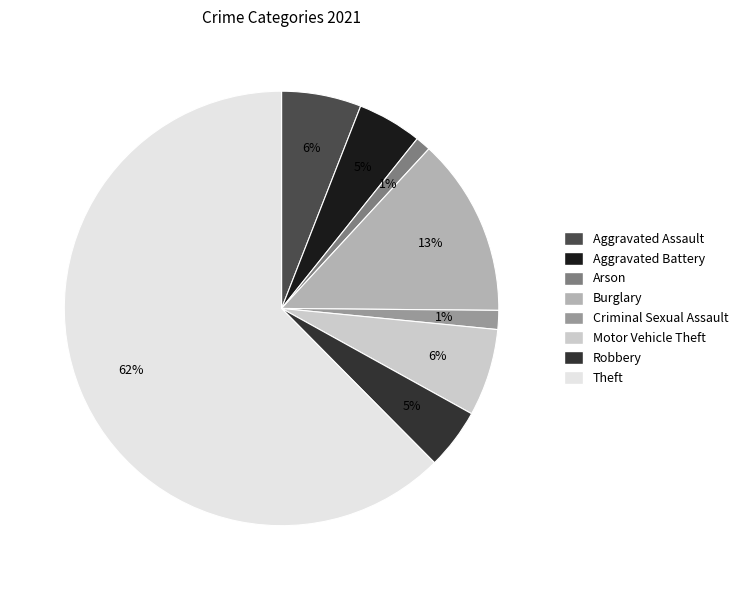

To the nearest percent, what is the average slice percentage?

12%